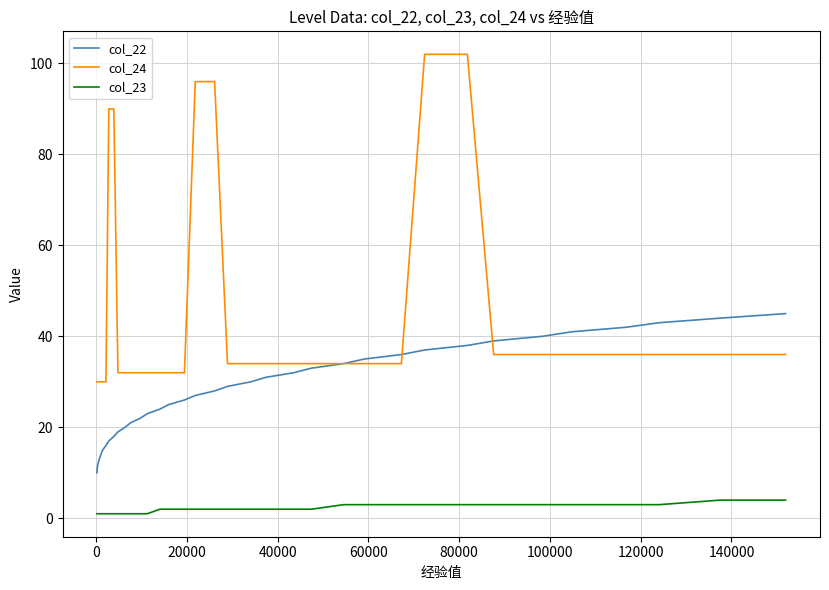

Which series has the largest total across all categories?

col_24